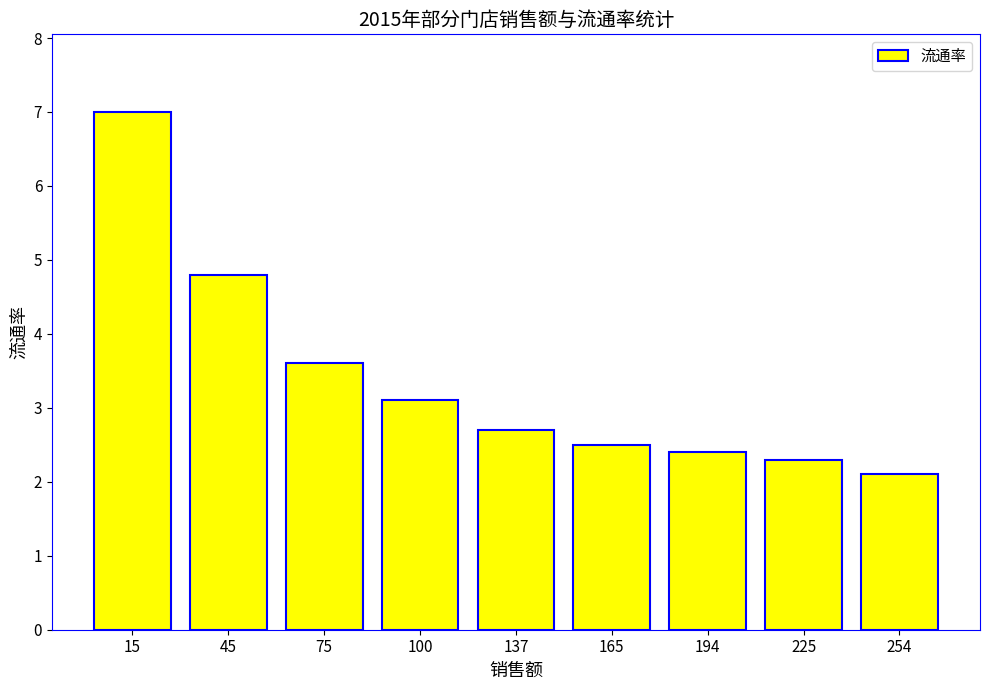

Reading left to right, list all the values displayed in this chart.

15=7.0	45=4.8	75=3.6	100=3.1	137=2.7	165=2.5	194=2.4	225=2.3	254=2.1